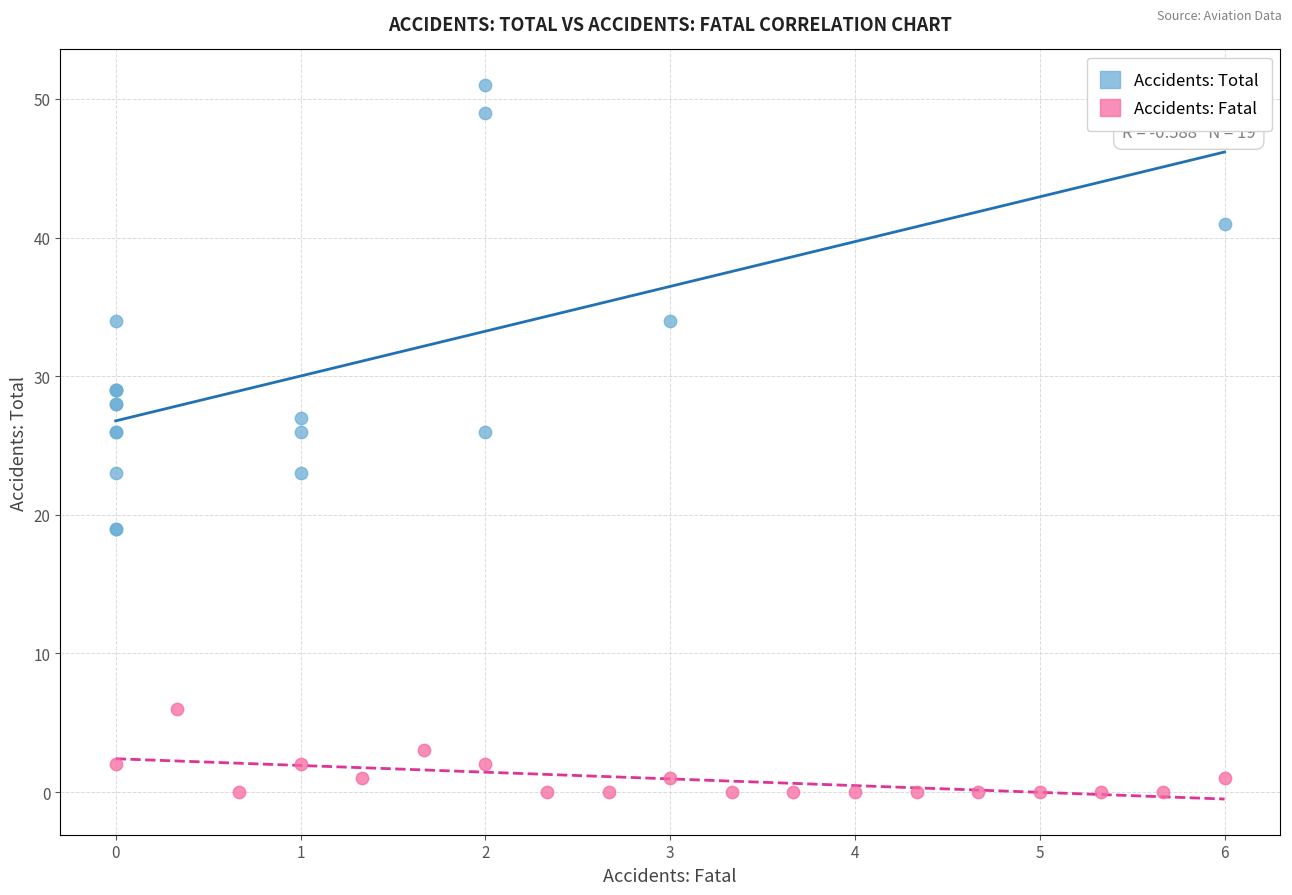

Which series reaches the maximum Y coordinate?

Accidents: Total